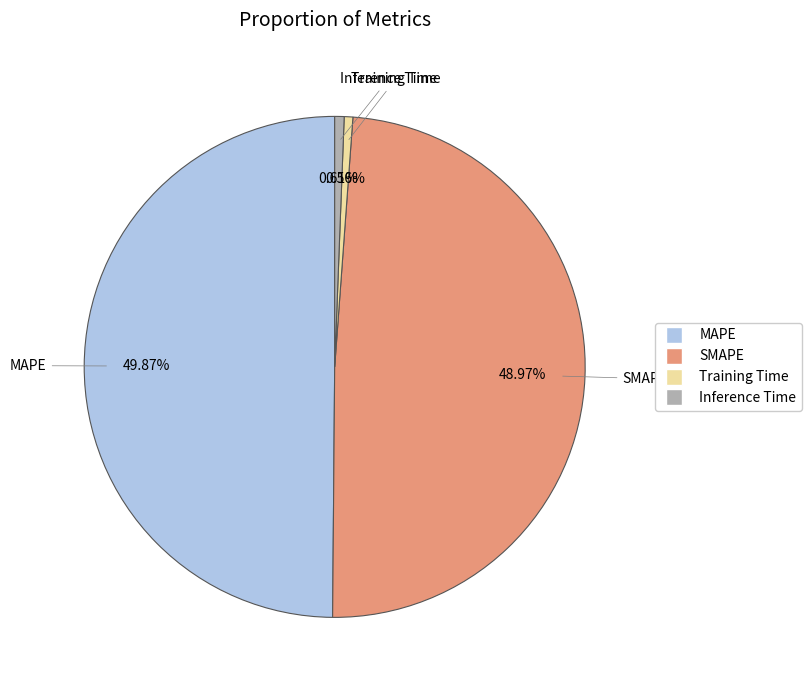

What is the largest slice in the pie chart?

MAPE